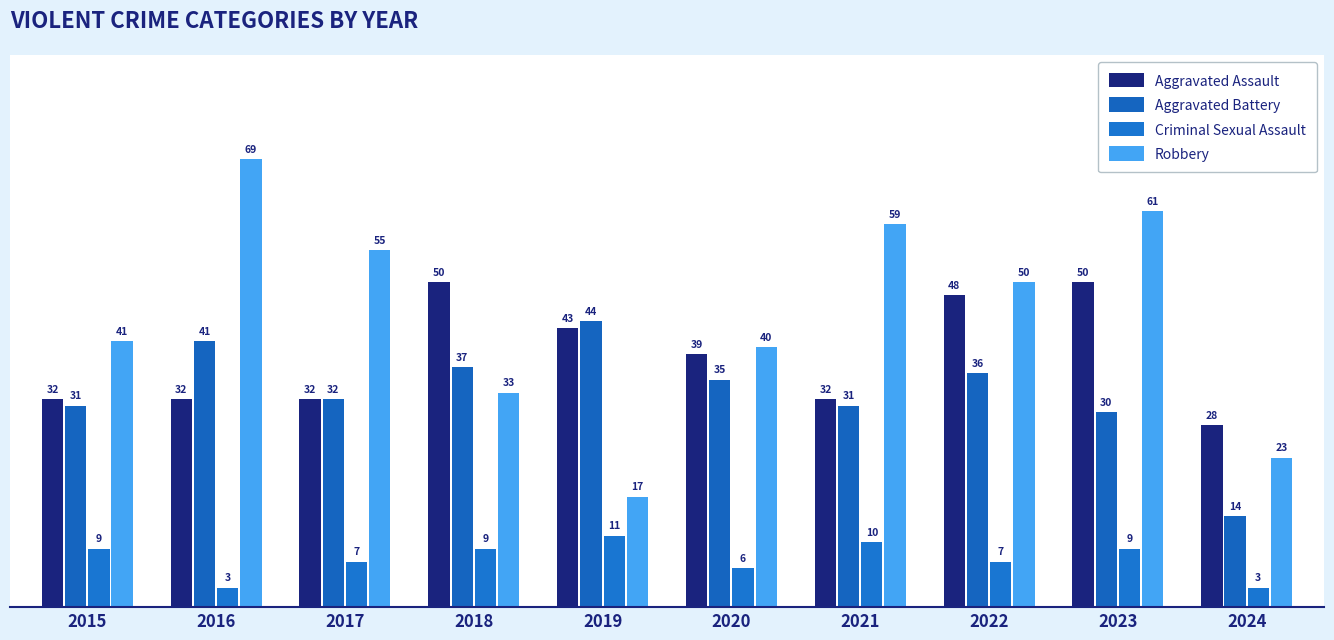

At which category is the sum across all series the highest?

2023